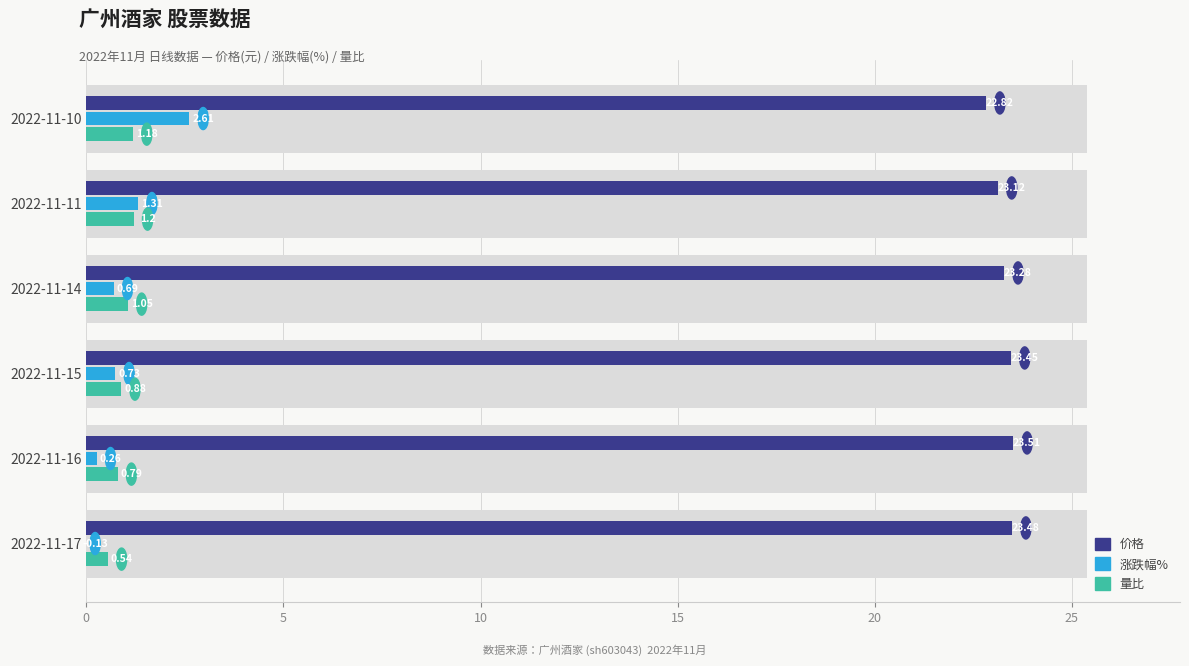

Which series changed the most between 2022-11-14 and 2022-11-17?

涨跌幅%